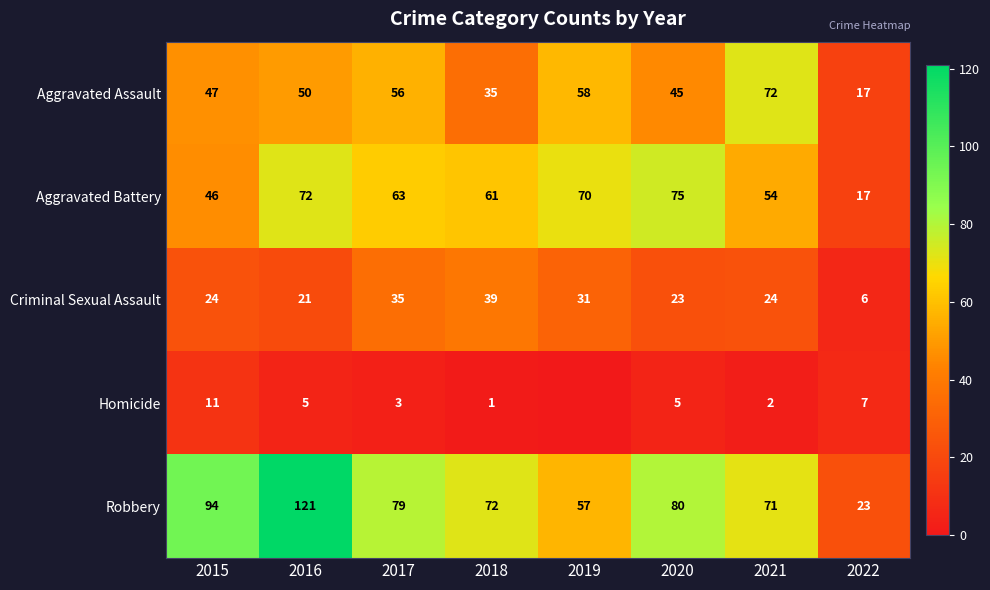

Rank the series at 2017 from highest to lowest value.

Robbery, Aggravated Battery, Aggravated Assault, Criminal Sexual Assault, Homicide